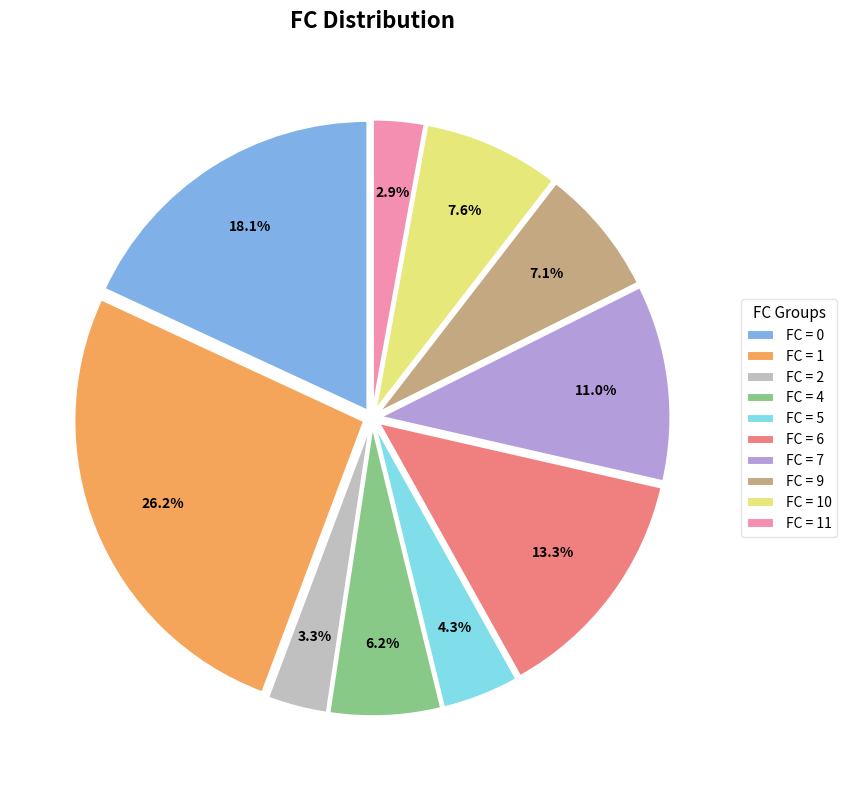

How many segments does this pie chart have?

10